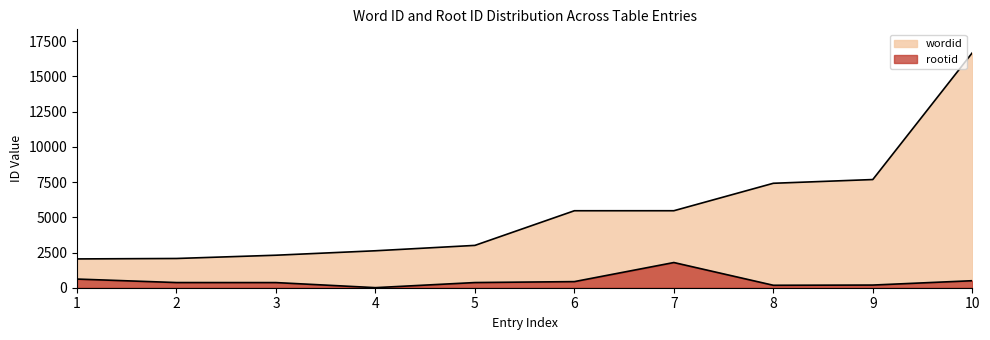

How many values in the rootid series exceed 367?

4